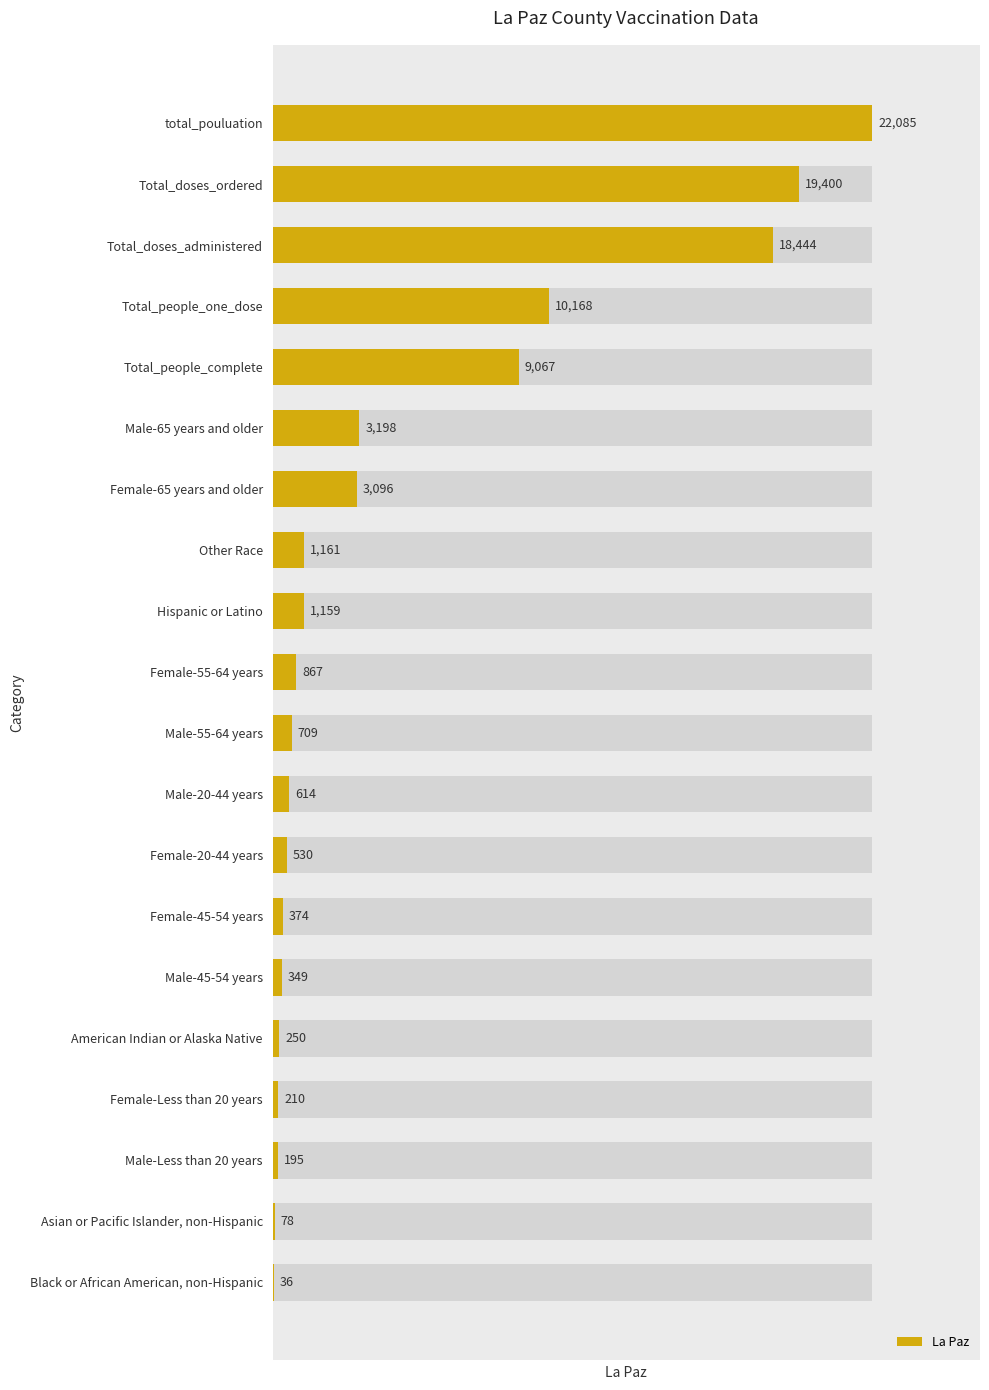

Rank the categories by value from highest to lowest.

total_pouluation, Total_doses_ordered, Total_doses_administered, Total_people_one_dose, Total_people_complete, Male-65 years and older, Female-65 years and older, Other Race, Hispanic or Latino, Female-55-64 years, Male-55-64 years, Male-20-44 years, Female-20-44 years, Female-45-54 years, Male-45-54 years, American Indian or Alaska Native, Female-Less than 20 years, Male-Less than 20 years, Asian or Pacific Islander, non-Hispanic, Black or African American, non-Hispanic